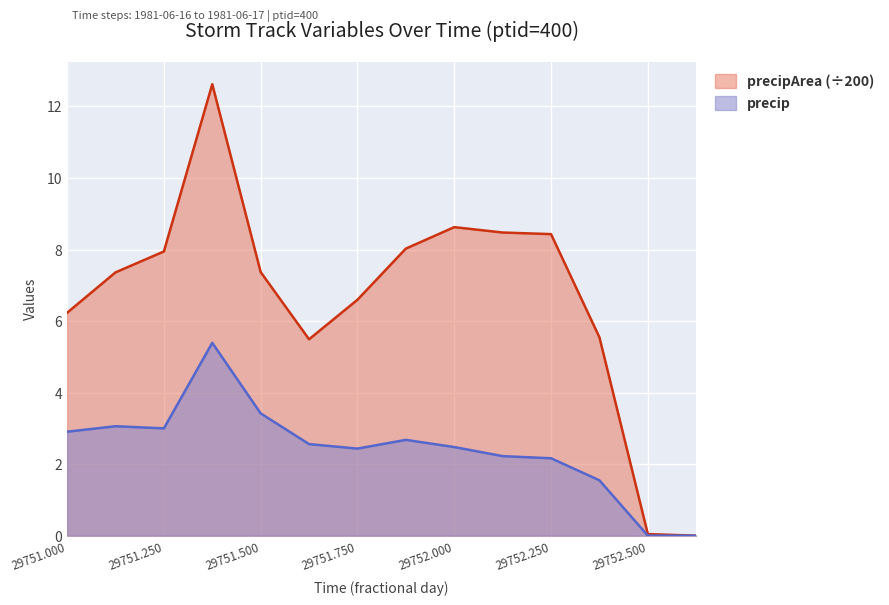

Reading left to right, what are all the values shown in this chart?

precip: 2.9	3.1	3.0	5.4	3.4	2.6	2.4	2.7	2.5	2.2	2.2	1.5	0.0	0.0
precipArea: 6.2	7.4	7.9	12.6	7.4	5.5	6.6	8.0	8.6	8.5	8.4	5.5	0.0	0.0